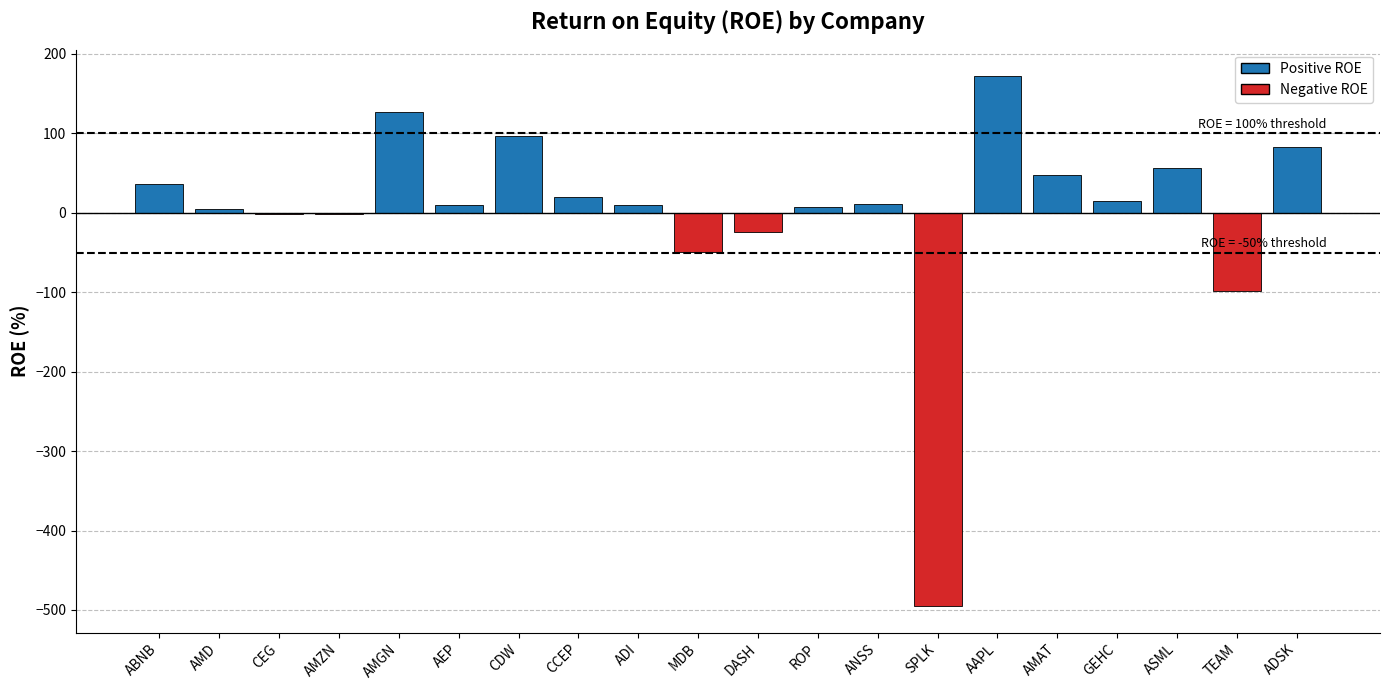

What is the difference between the second highest and minimum values?

621.5